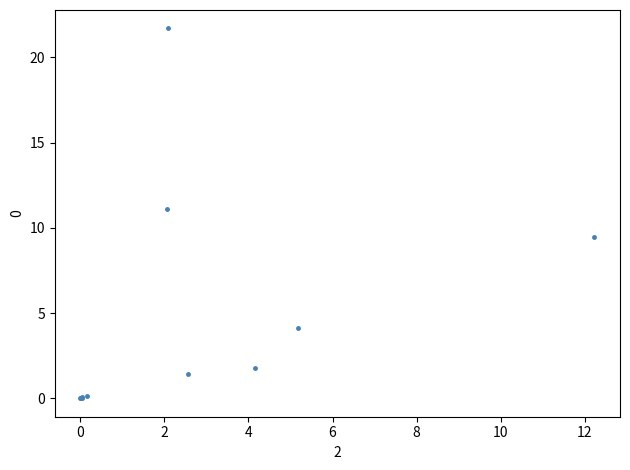

What Y value in the scatter plot is closest to 10?

9.5